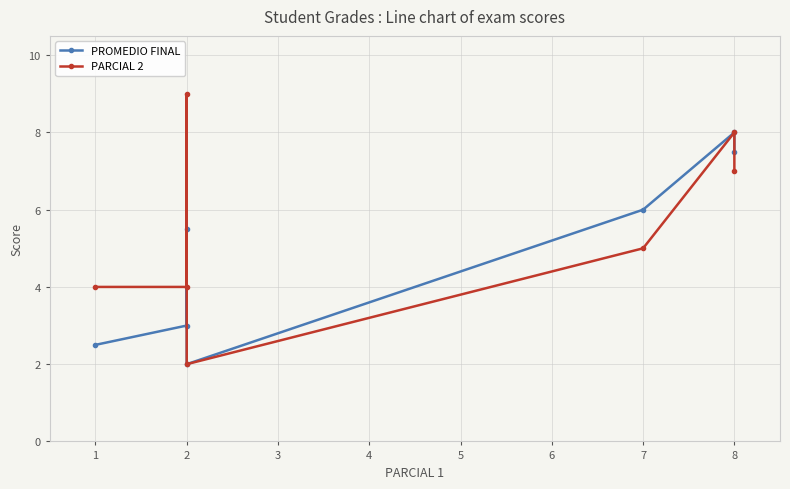

What is the highest value of the PROMEDIO FINAL series?

8.0